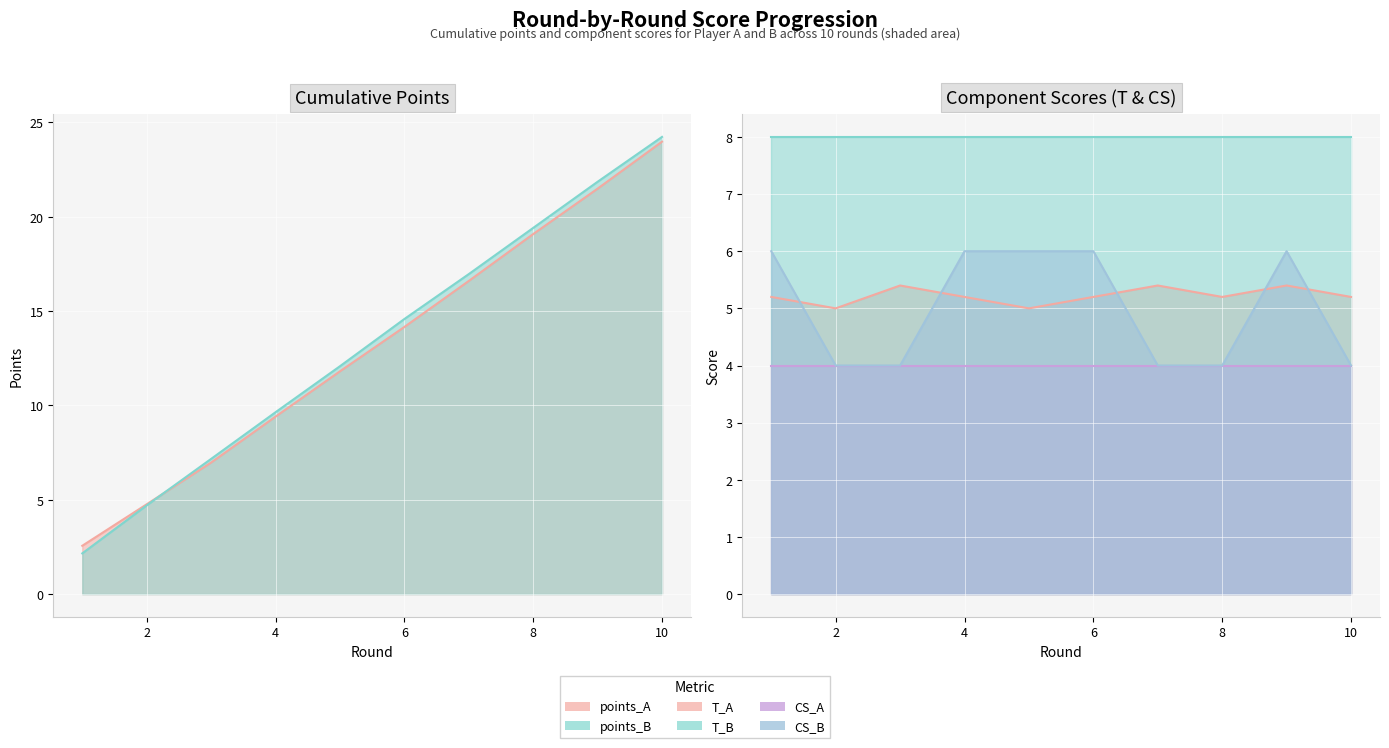

What is the difference between the highest and lowest values at 4?

4.4